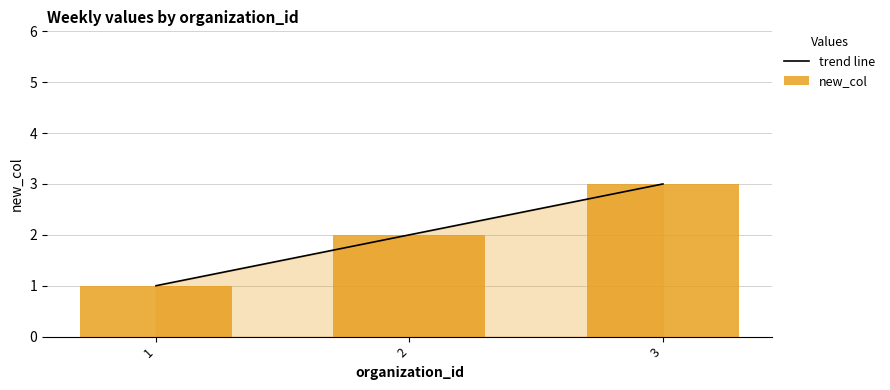

Reading right to left, transcribe all the data shown in this chart.

trend line: 3	2	1
new_col: 3	2	1